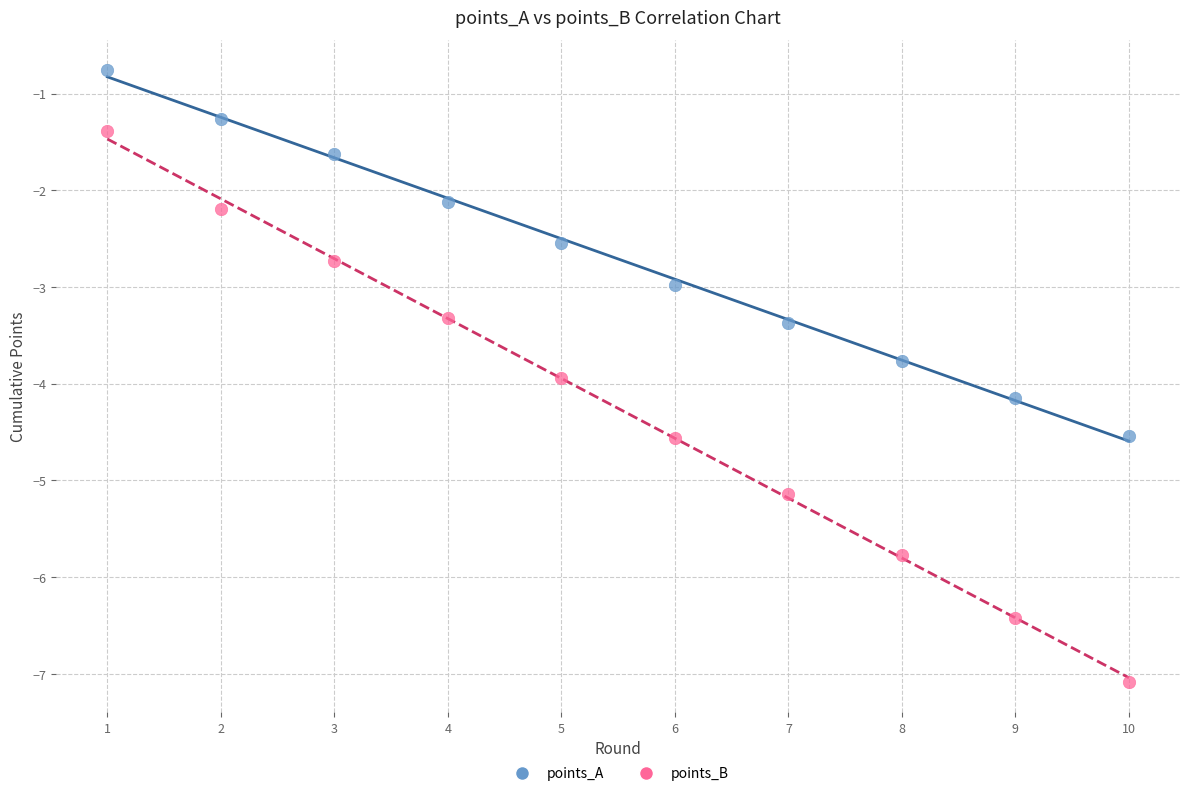

Across all data points, what is the range of Y values (max minus min)?

6.3